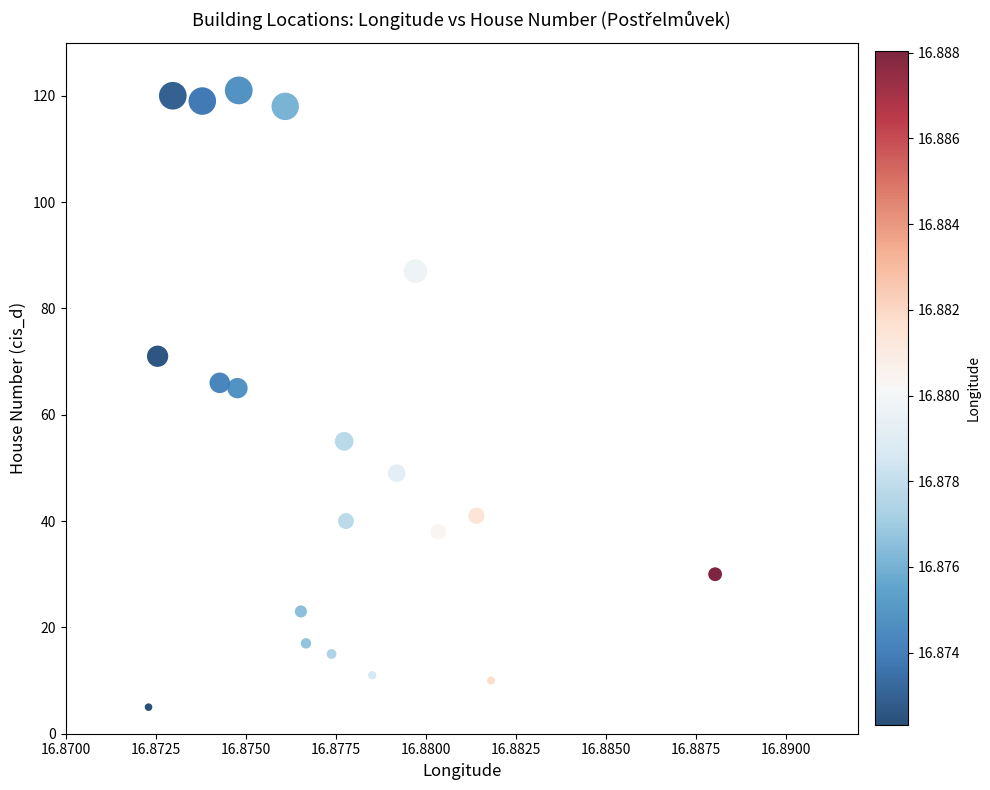

What is the range of Y values (max minus min)?

116